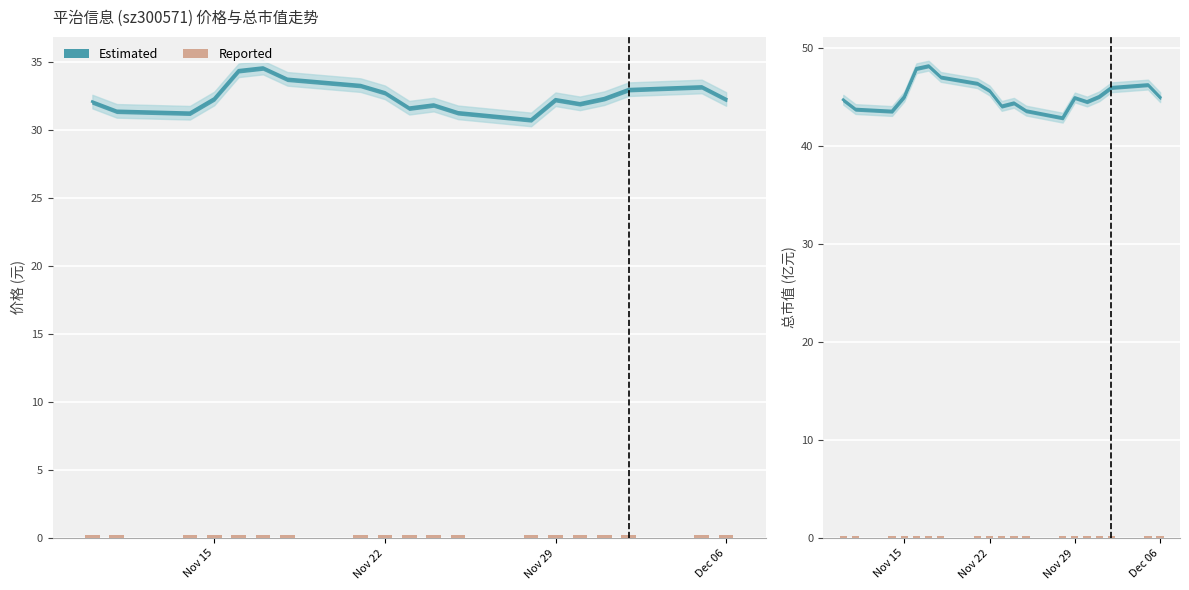

What is the total value across all series at Nov 29?

75.3